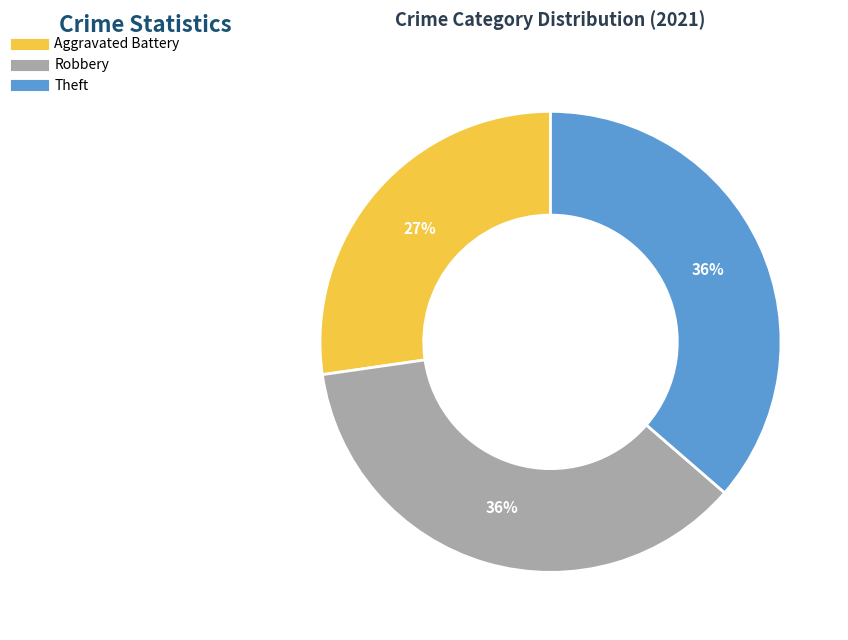

Is there a majority slice in this chart?

No